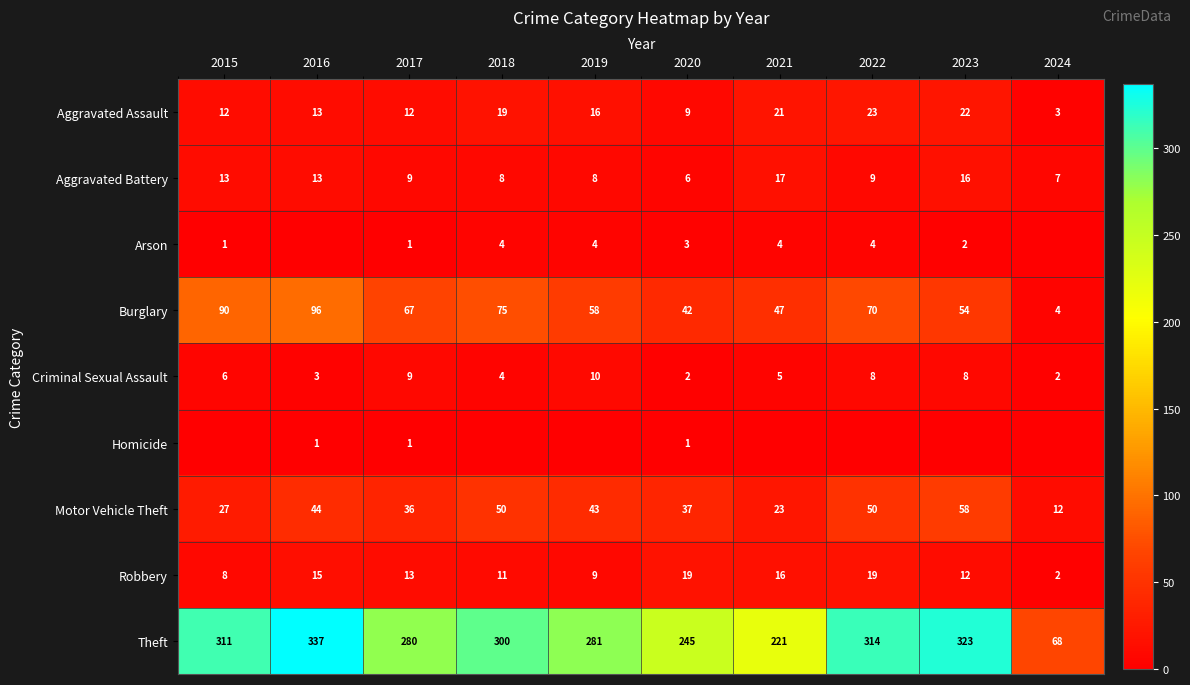

Is it true that Burglary equals 42 at 2020?

True